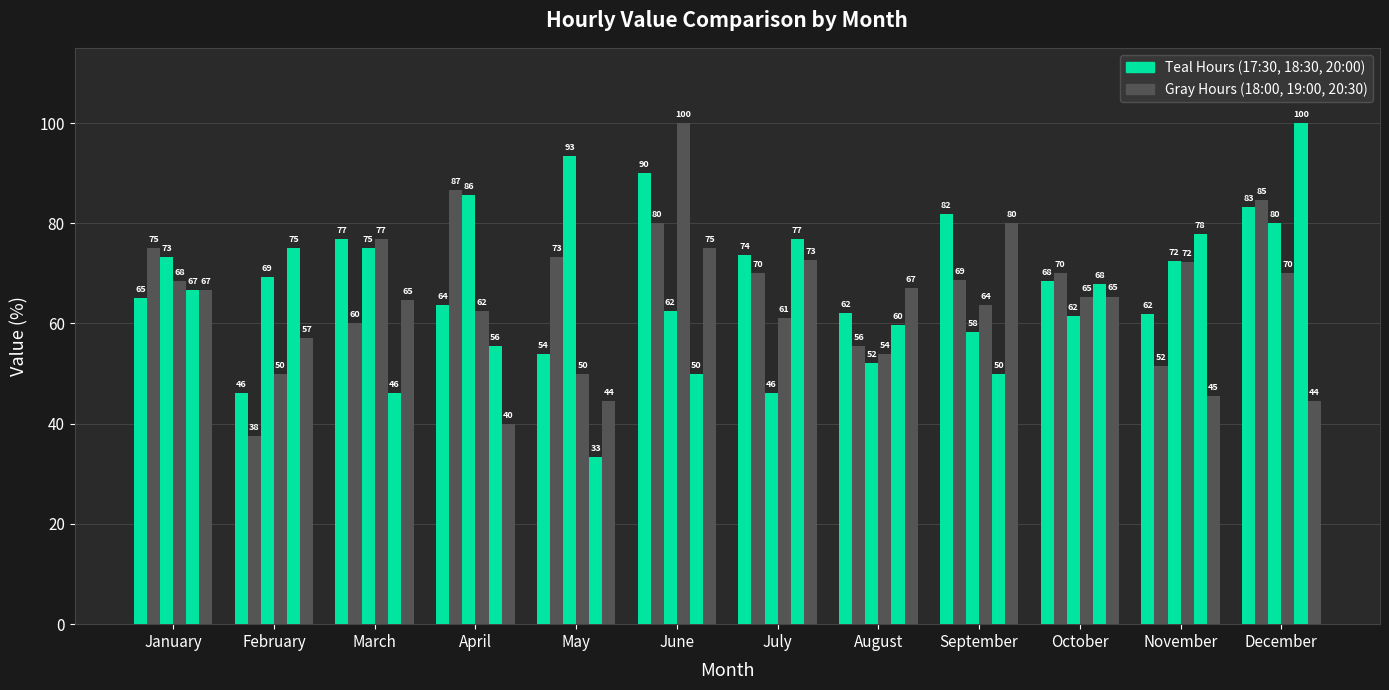

How many bars are there in total?

72